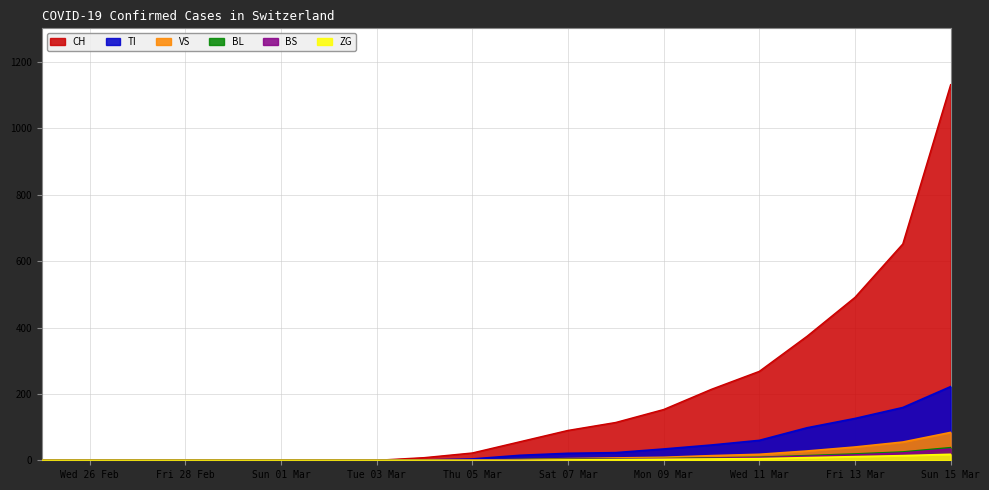

The value of BS at Tue 03 Mar is 0. True or false?

True